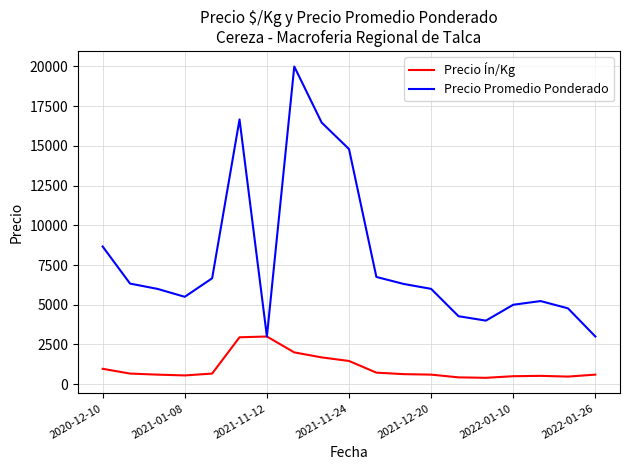

True or false: Precio Promedio Ponderado has more than 2 interior local peaks.

True